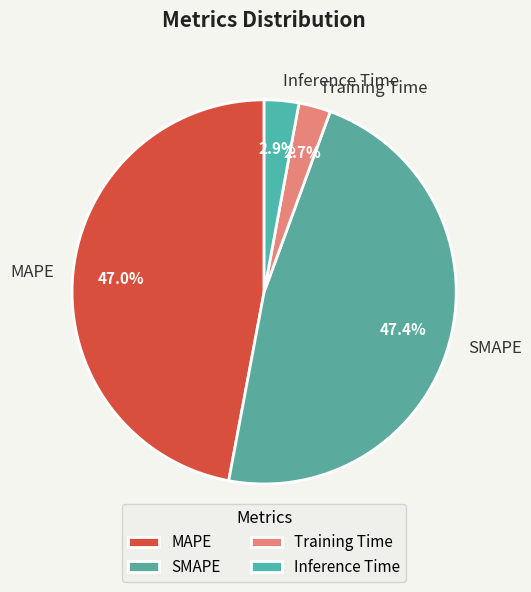

What percentage is NOT represented by SMAPE?

52.6%